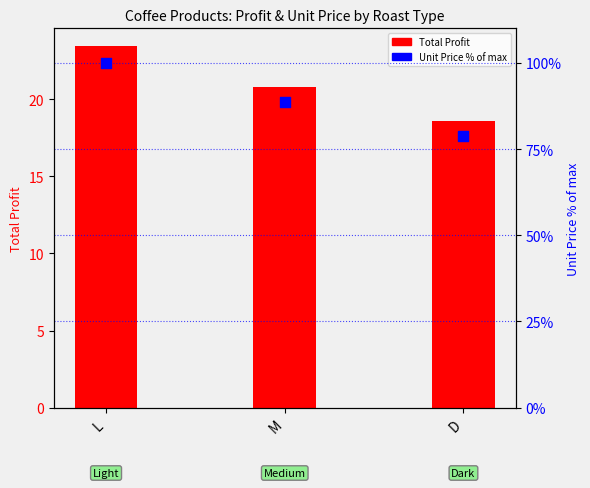

Which series has the largest total across all categories?

Unit Price (% of max)